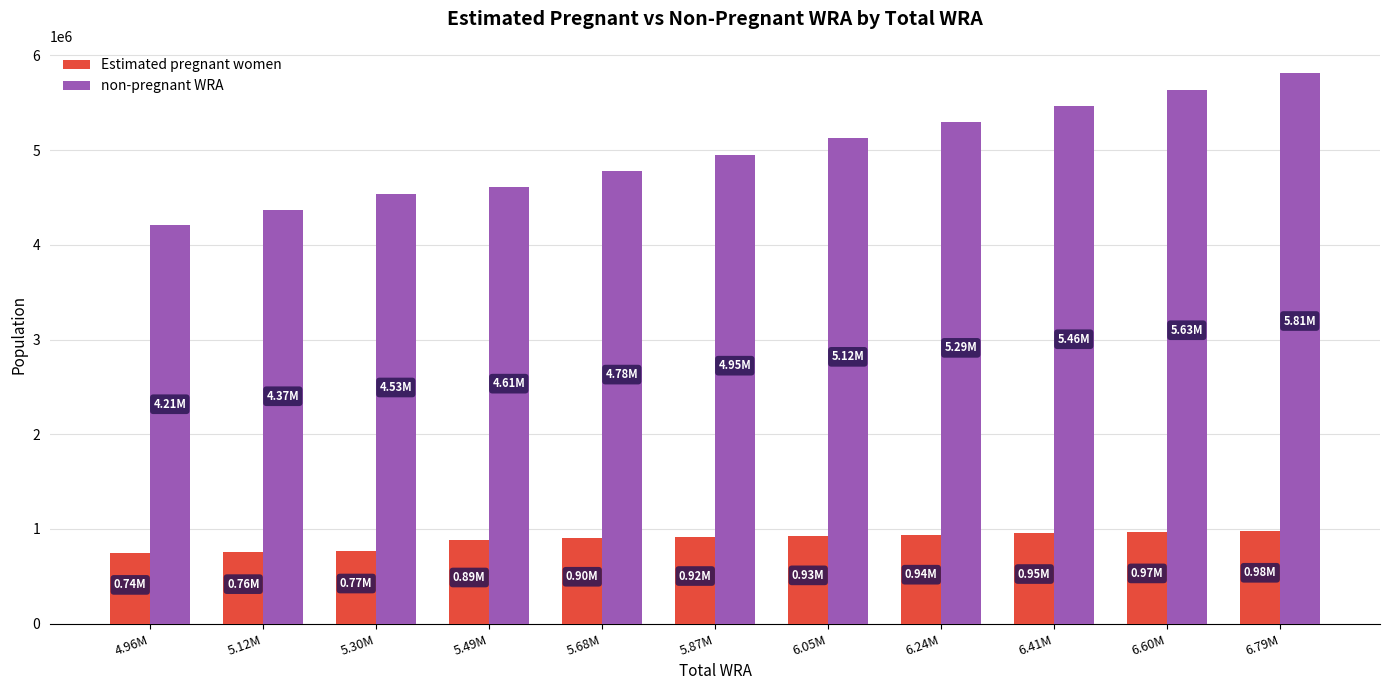

How many data points in Estimated pregnant women are less than 915014?

5